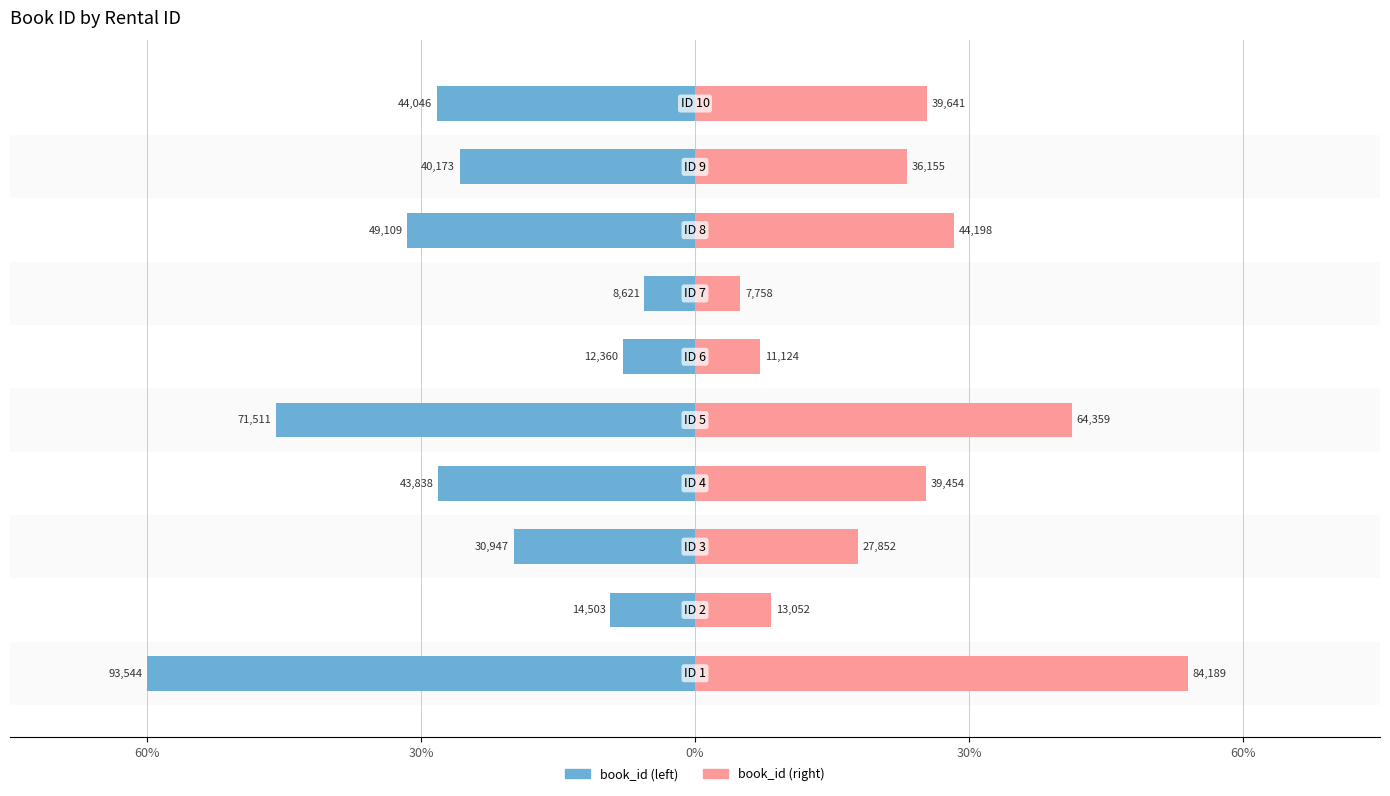

What value does the book_id (left) series have at 30%?

-28.1